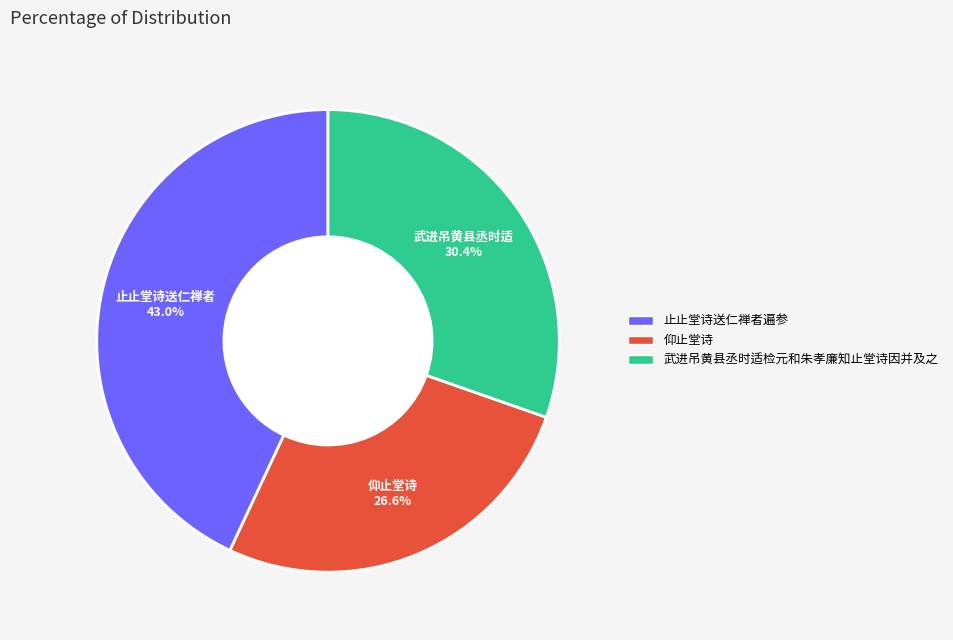

Approximately how many times larger is the value at 止止堂诗送仁禅者遍参 compared to 仰止堂诗?

1.6